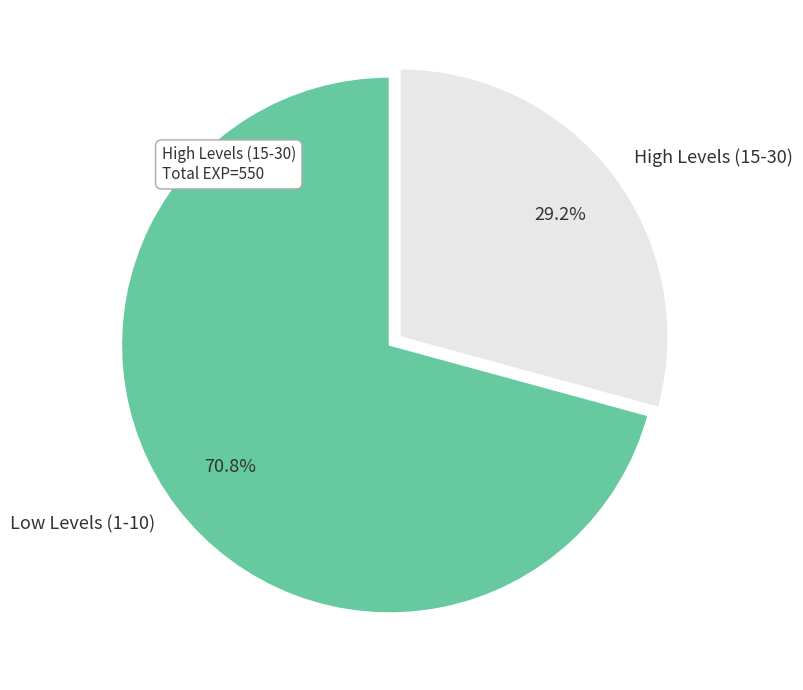

Does any single category account for the majority?

Yes